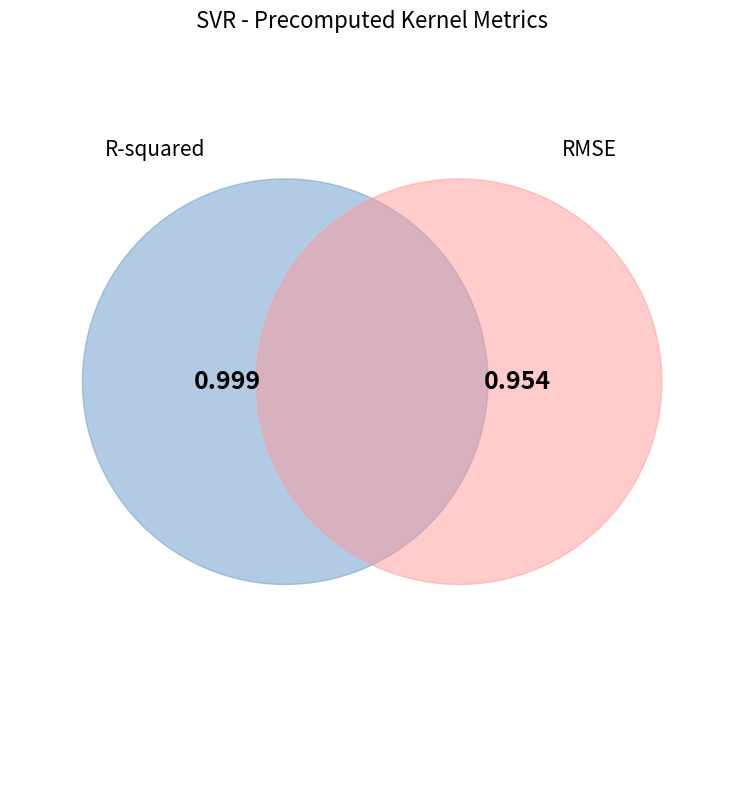

To the nearest percent, what is the difference between the RMSE and R-squared slice percentages?

2%